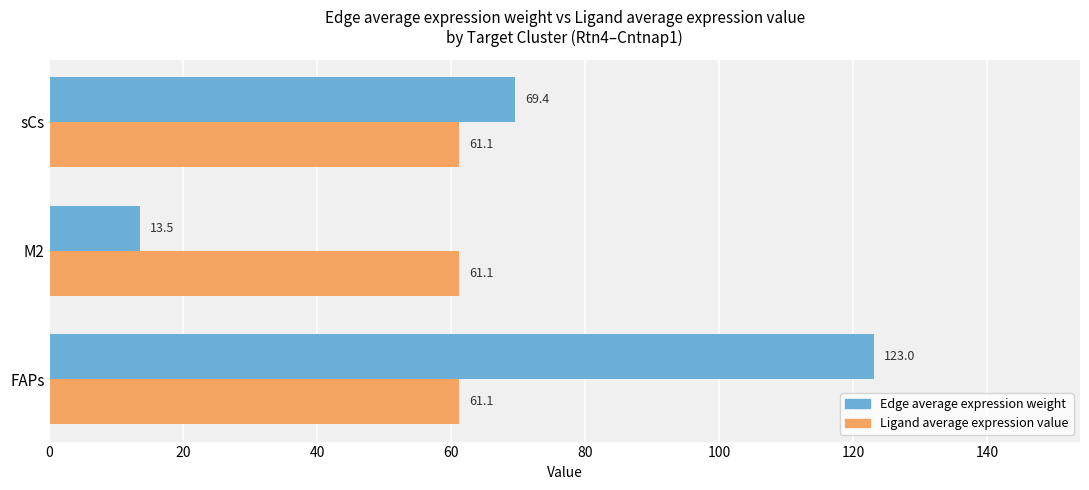

How many series are shown in this chart?

2